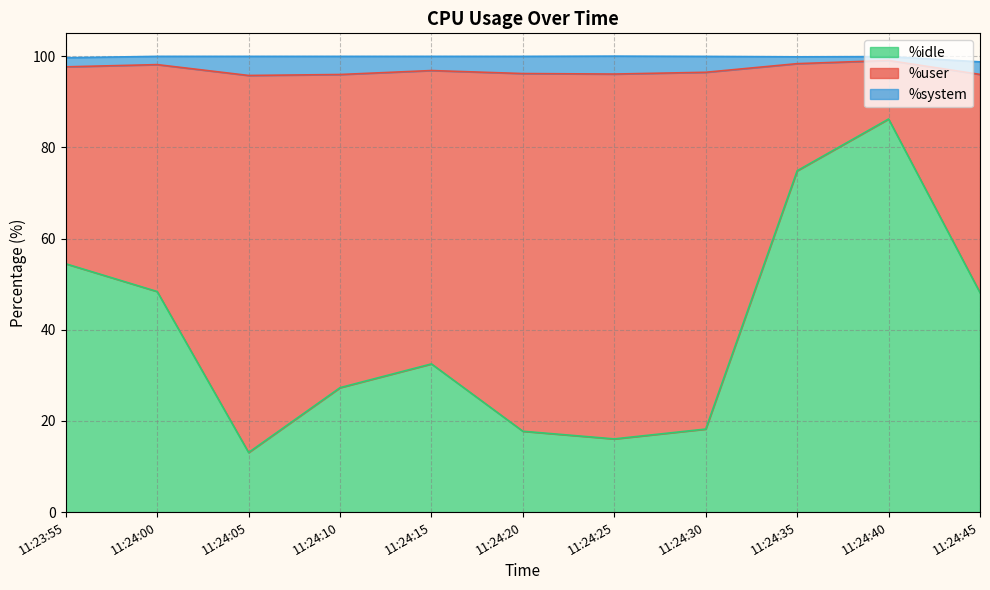

Does the chart display data point markers on the line(s)?

No